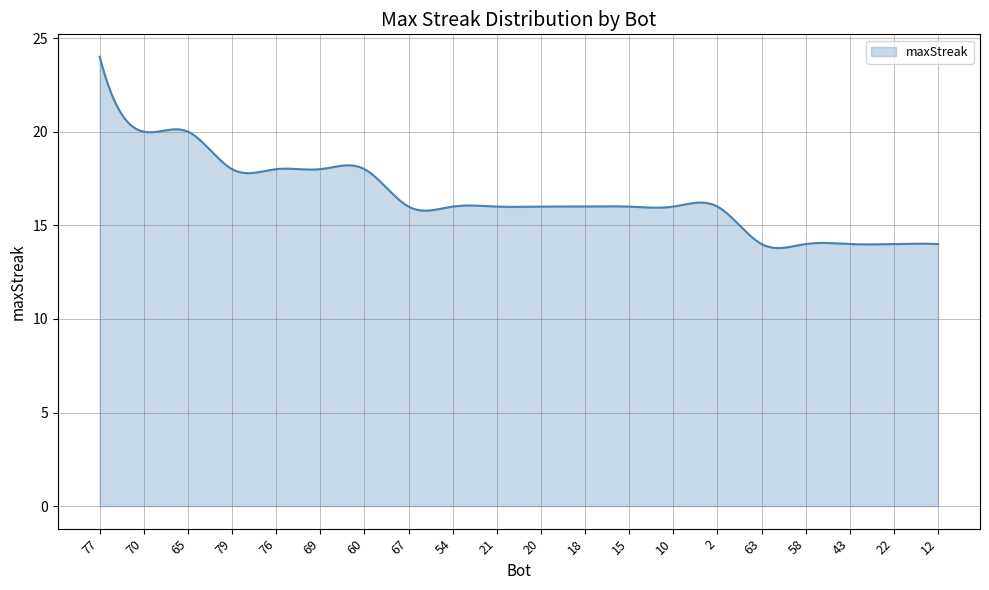

What is the difference between the maximum and minimum values?

10.2